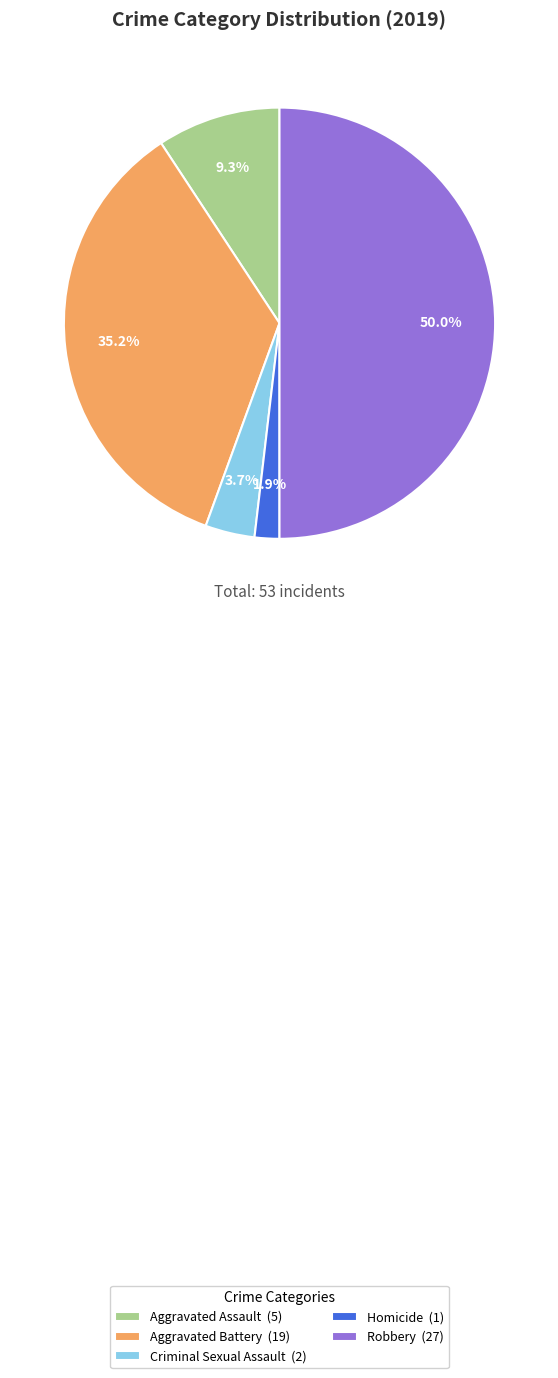

To the nearest percent, what is the difference between the largest and smallest slice percentages?

48%